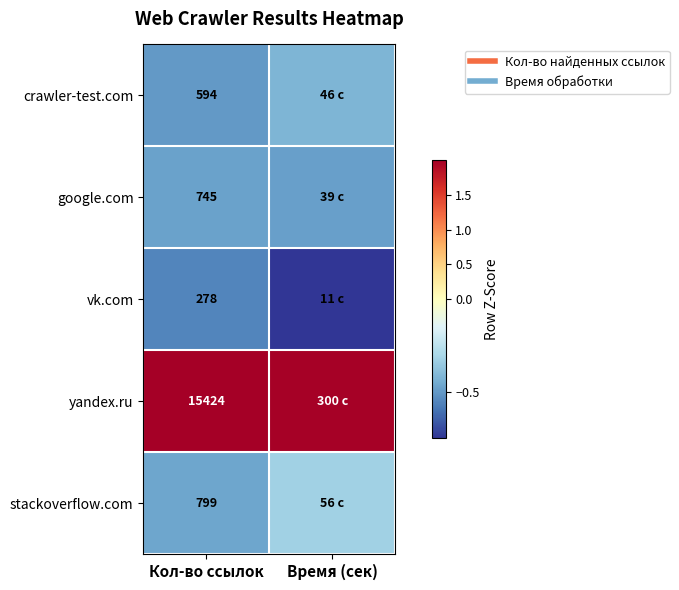

What is the minimum value for vk.com?

-0.8